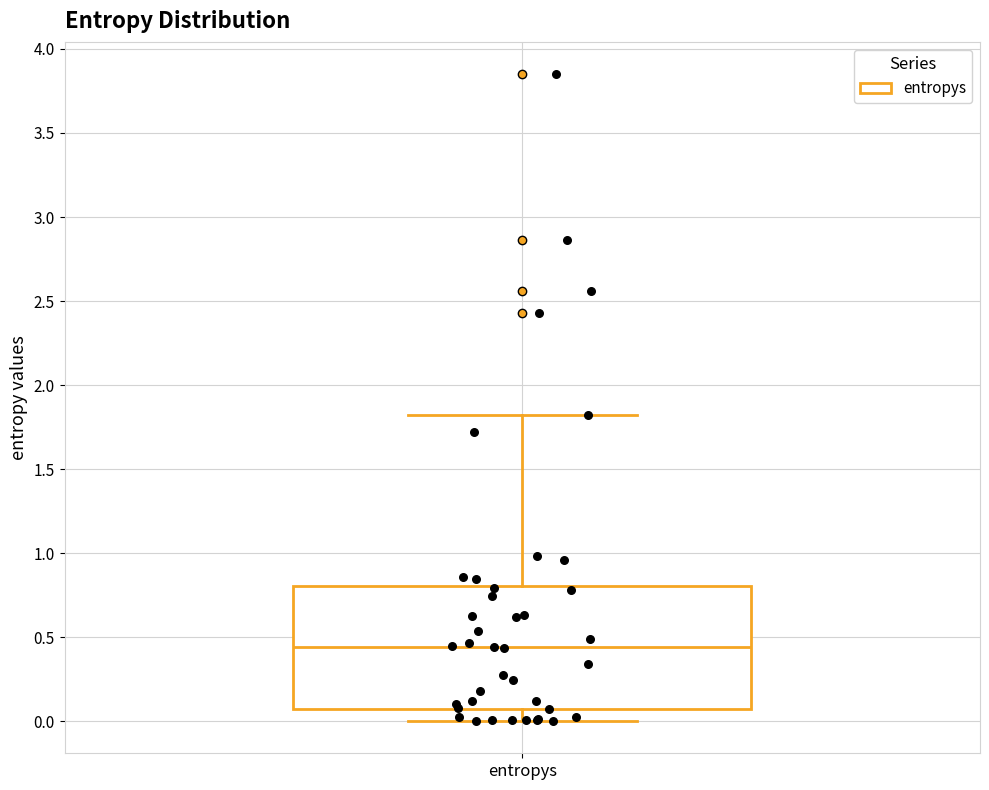

Transcribe this box plot: give where the median line is, the range the box spans, and where the two whiskers end, as read against the y-axis. The values are not printed on the chart, so give them approximately, as read against the axis.

median 0.45, box 0.10 to 0.80, whiskers 0.00 to 1.80